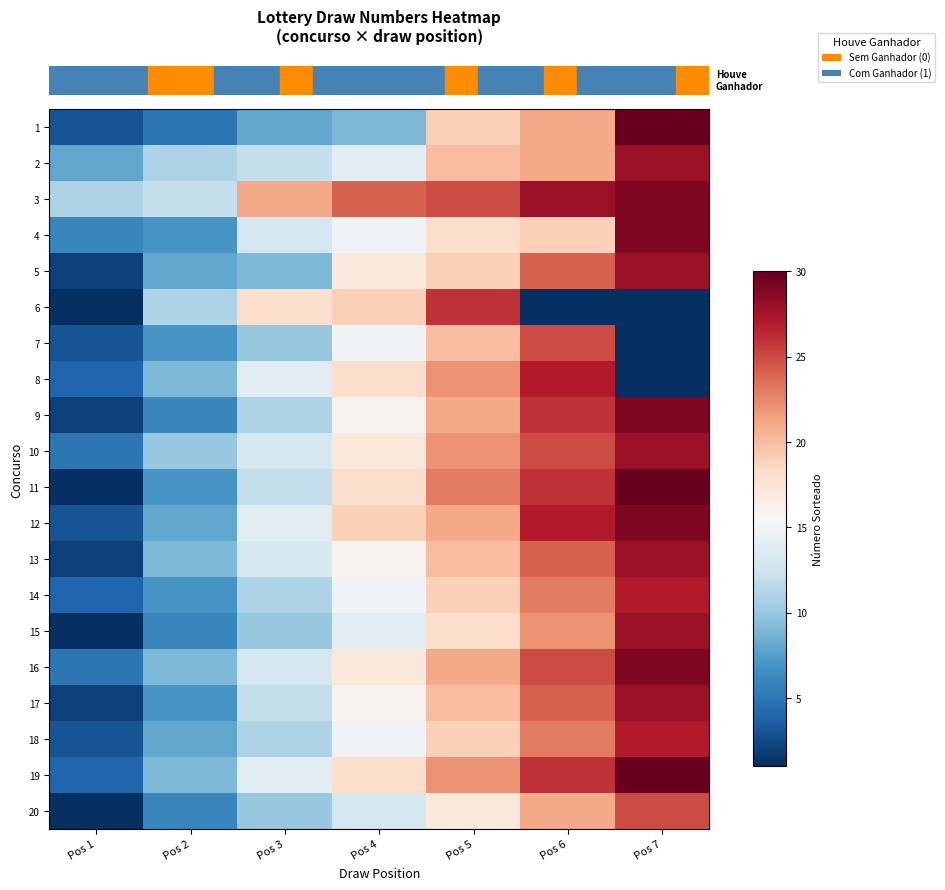

At how many categories does at least one series exceed 6?

7